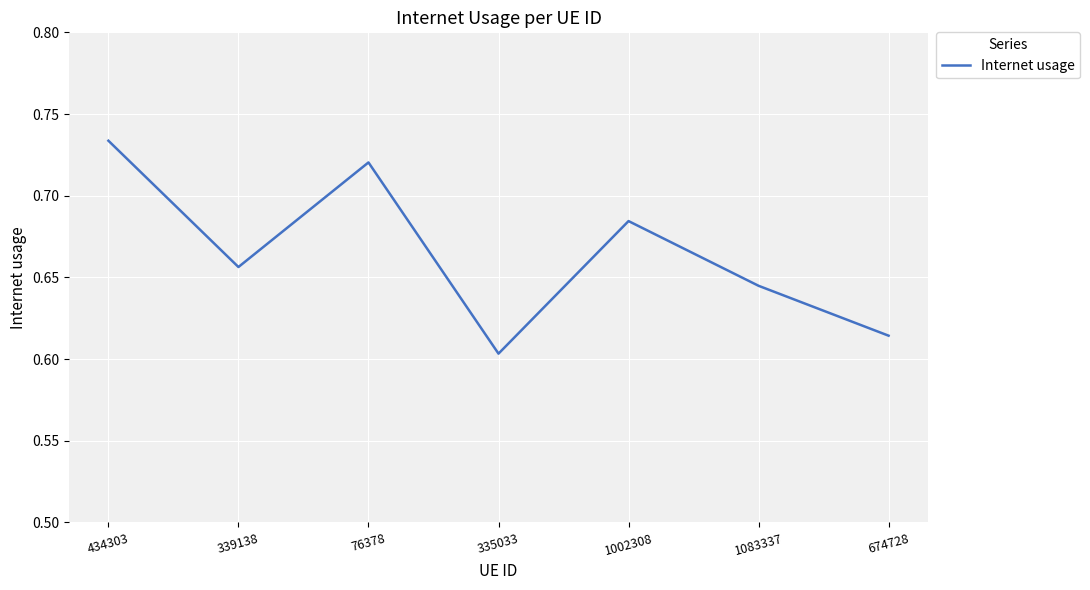

What position from the right is 76378?

5